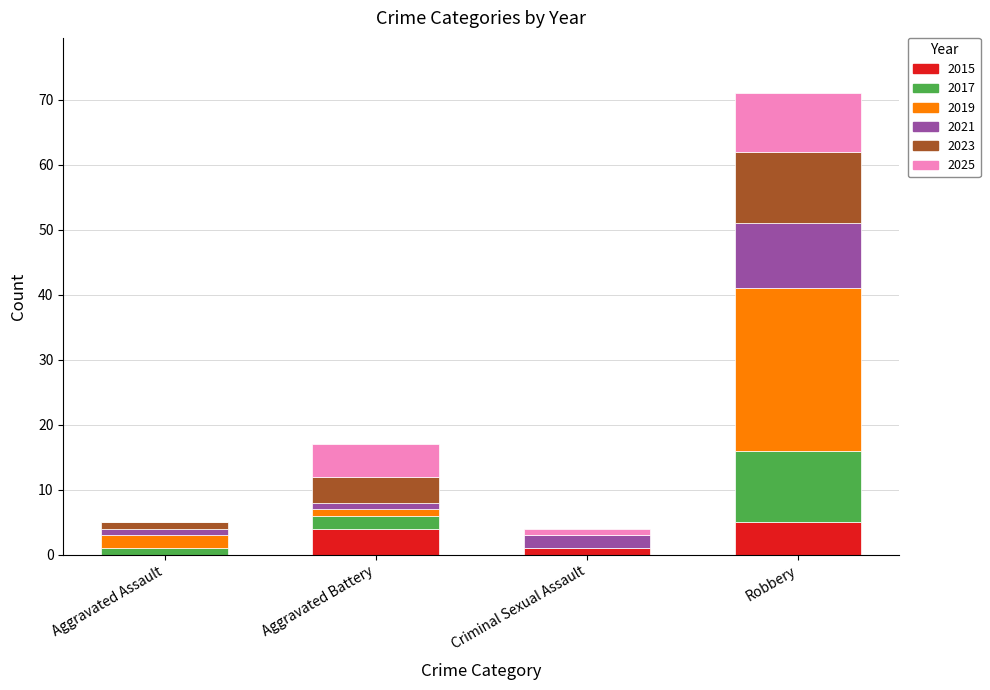

Reading right to left, transcribe the values for 2015.

Robbery=5	Criminal Sexual Assault=1	Aggravated Battery=4	Aggravated Assault=0